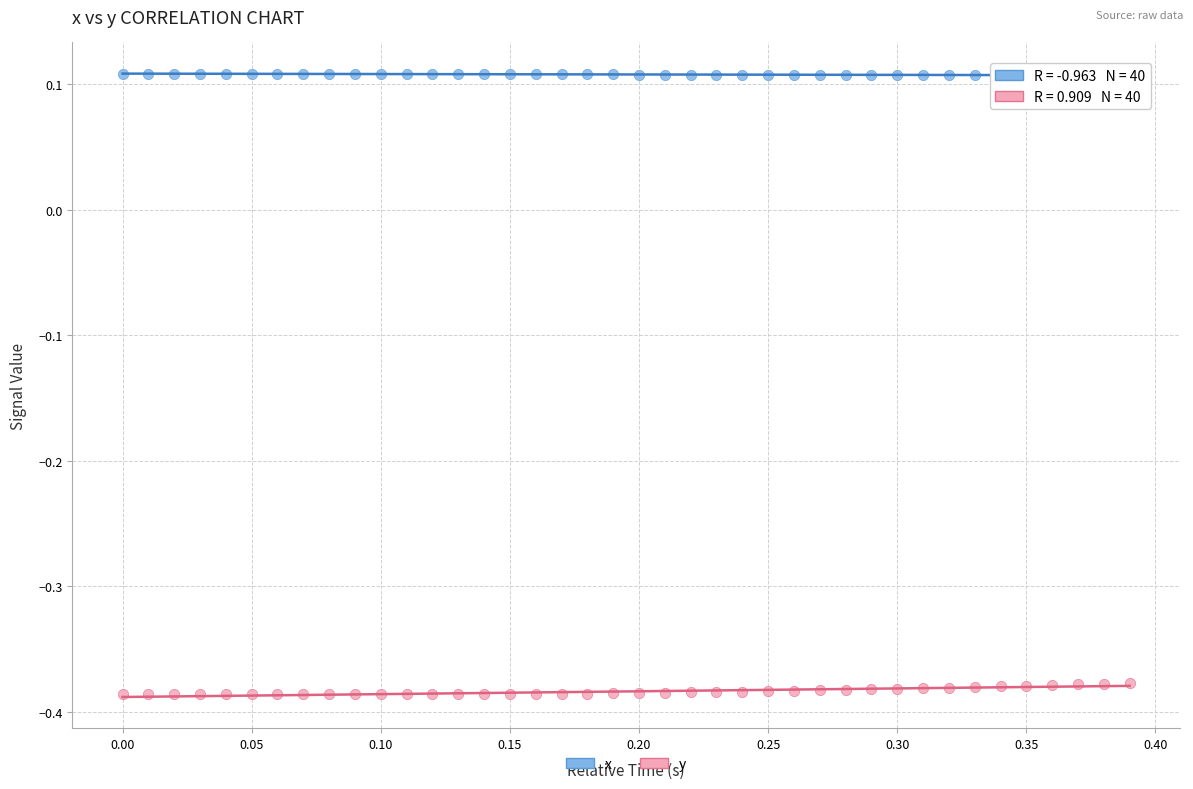

Which series reaches the minimum Y coordinate?

y